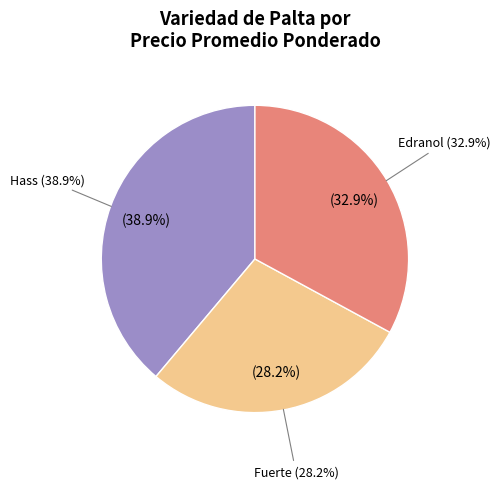

Does 18 represent more than half of the total?

No